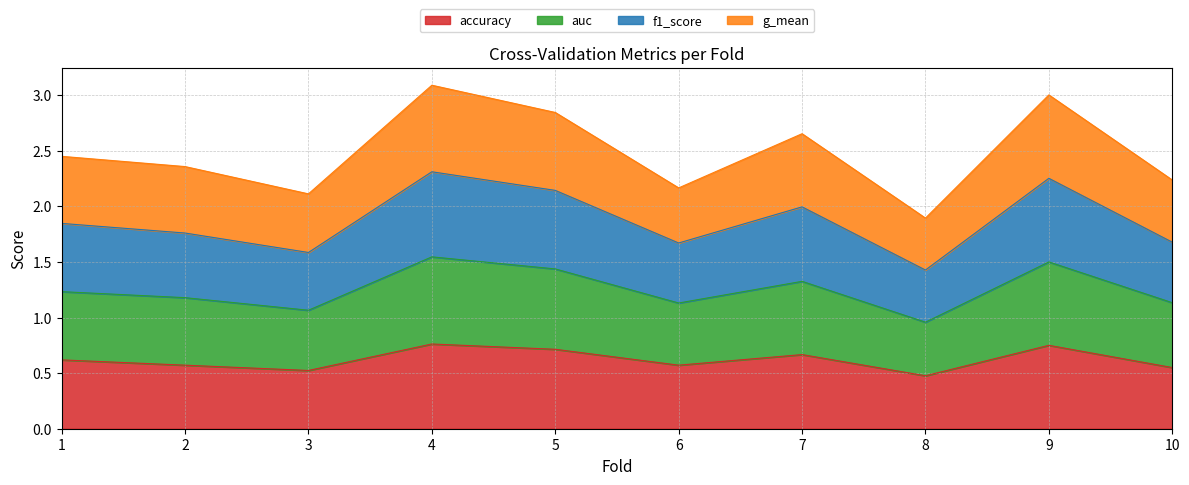

What is the total value across all series at 8?

1.9